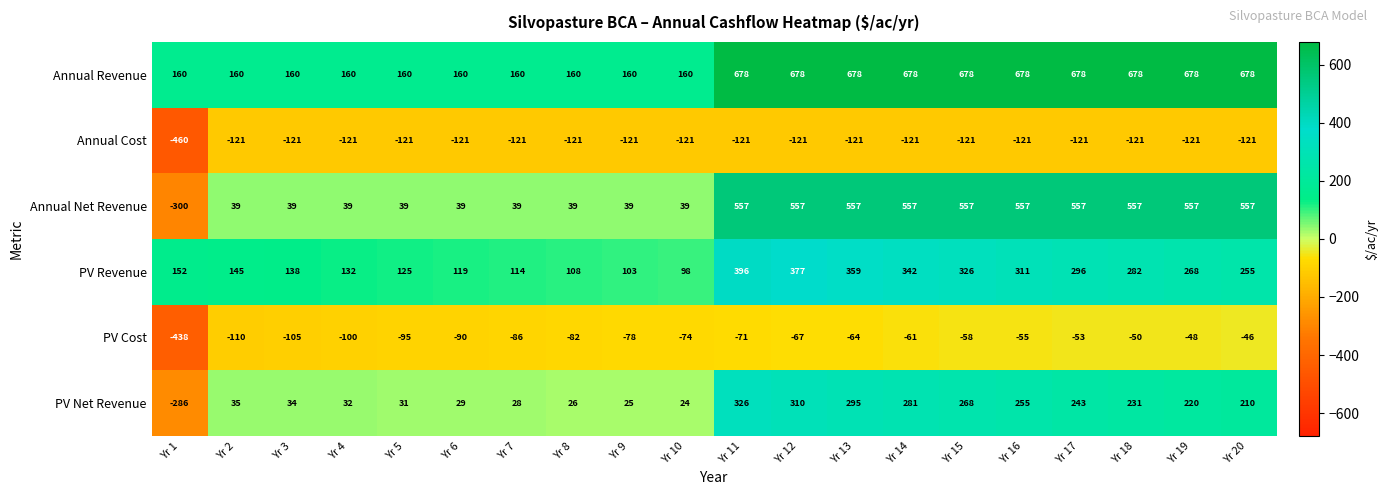

Rank the series by their maximum value, from highest to lowest.

Annual Revenue, Annual Net Revenue, PV Revenue, PV Net Revenue, PV Cost, Annual Cost